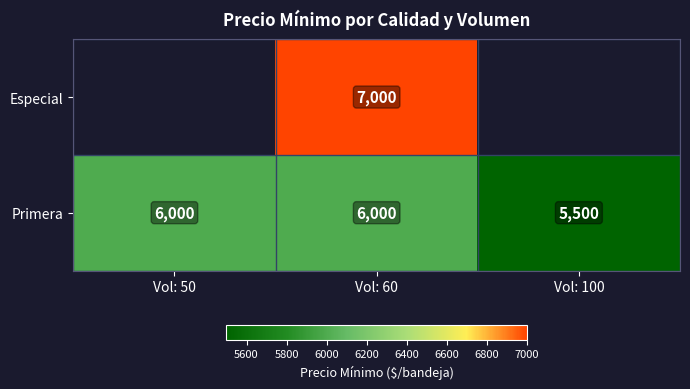

True or false: Primera has a value of 3193.5 at Vol: 60.

False